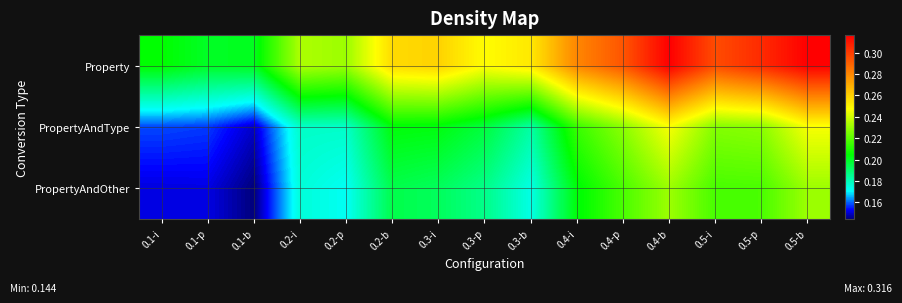

At how many categories does at least one series exceed 0?

15